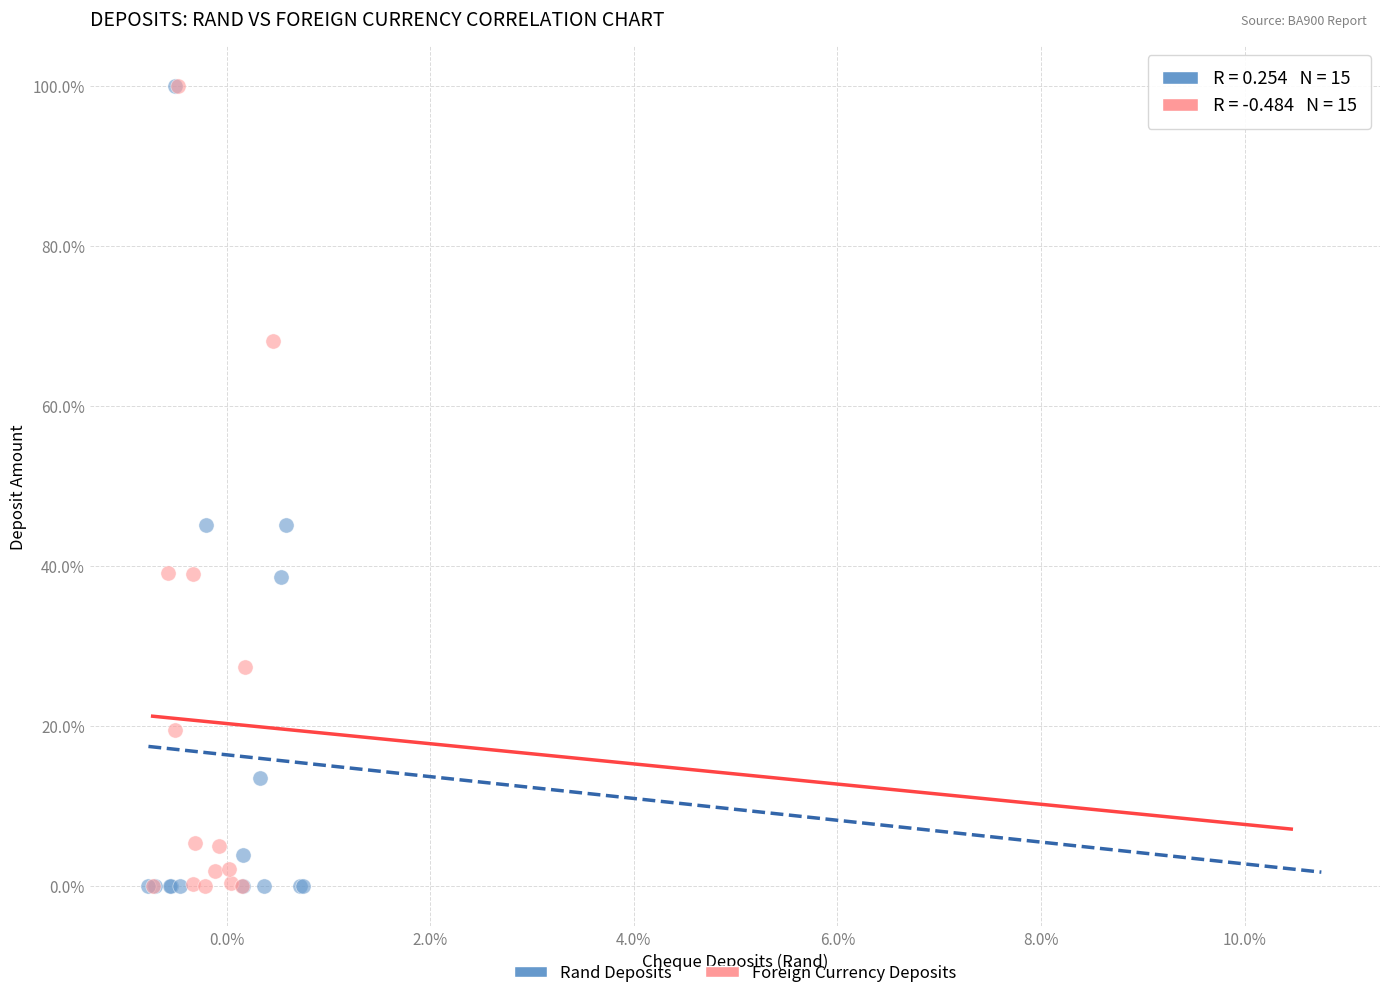

What are all the series names shown in the legend?

Rand Deposits, Foreign Currency Deposits